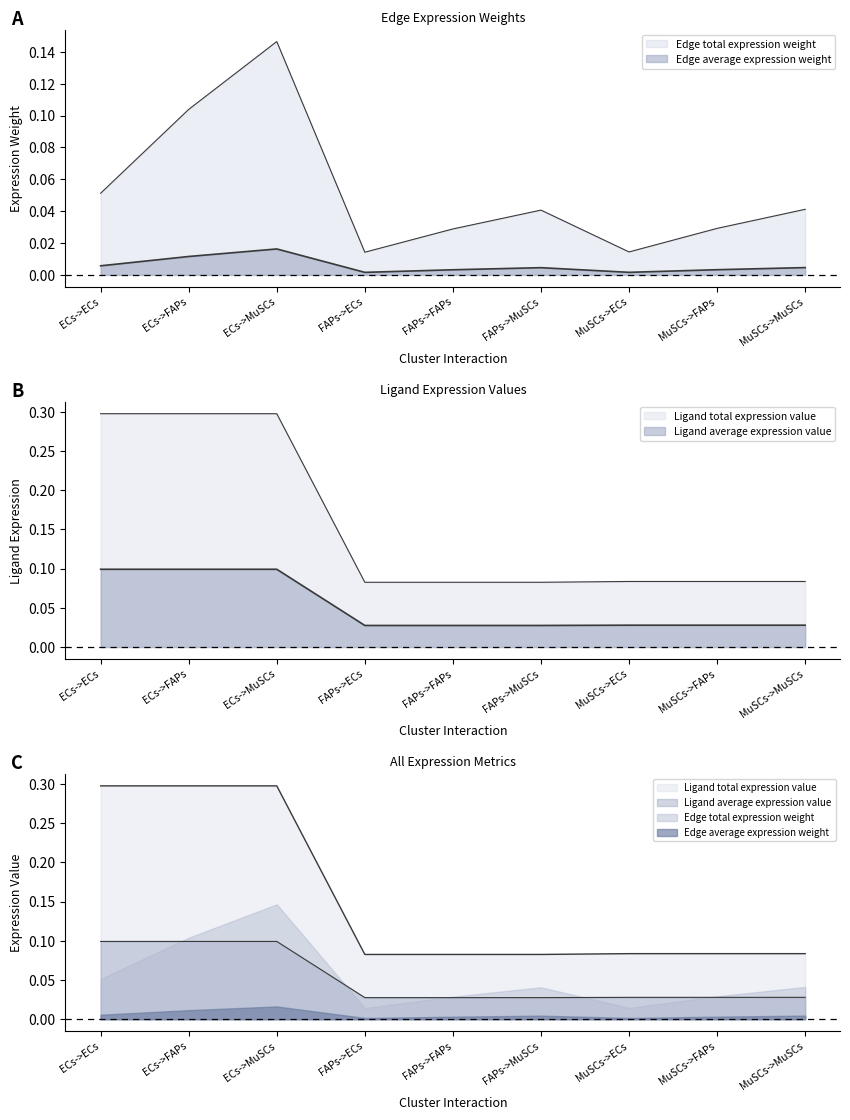

True or false: Ligand total expression value and Ligand average expression value cross at least once.

False